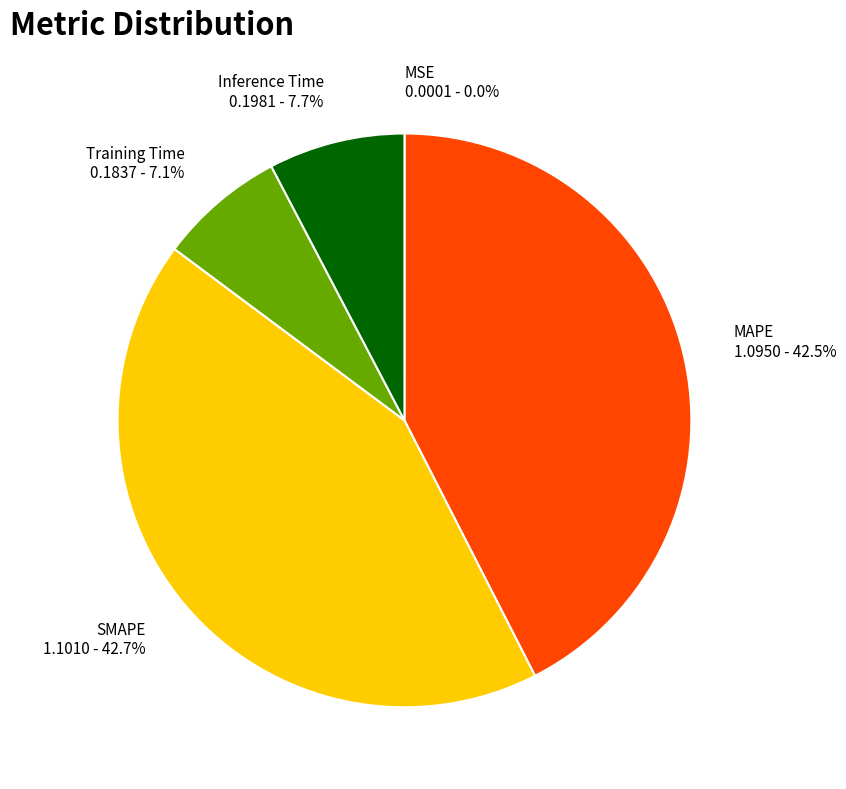

What percentage do SMAPE and Inference Time together represent?

50.4%